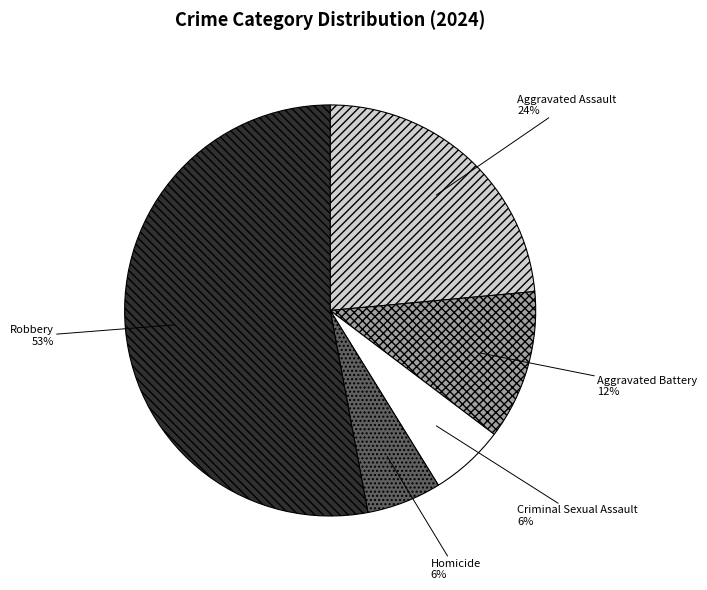

To the nearest percent, what is the average slice percentage?

20%